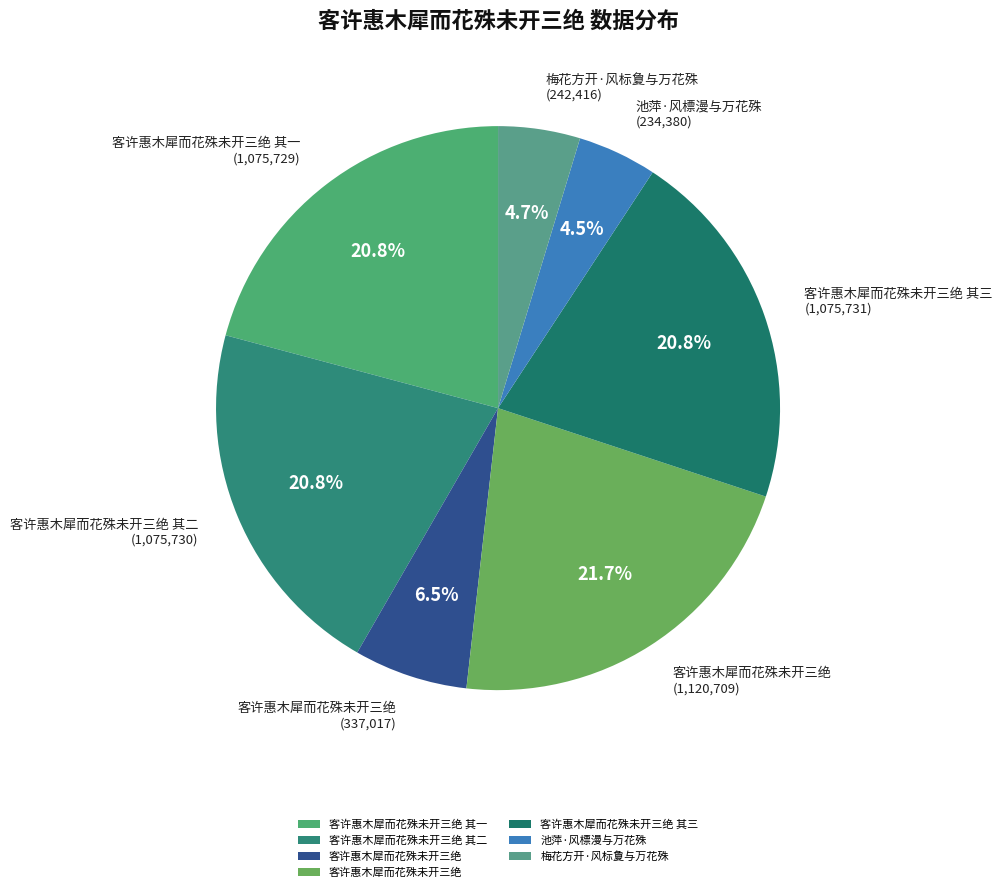

Count the number of slices in the pie.

7